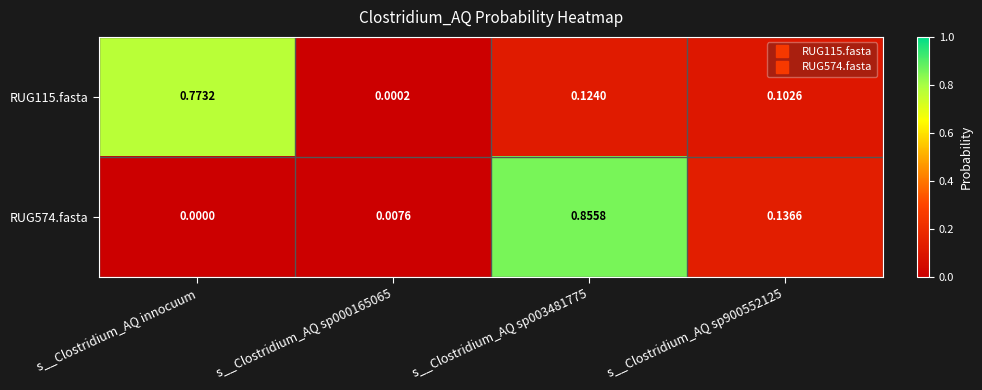

Where is RUG574.fasta nearest to the value 0?

s__Clostridium_AQ innocuum